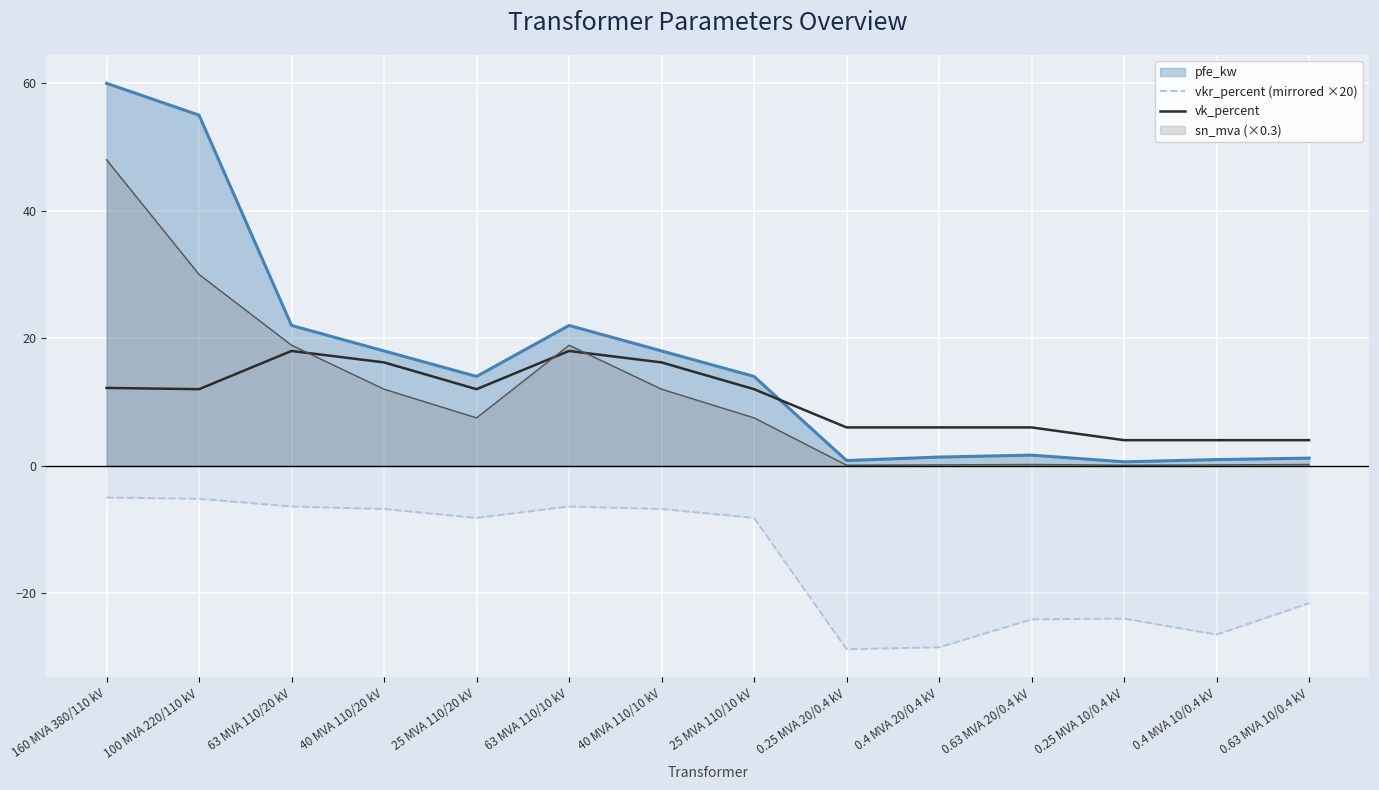

What is the value of the vkr_percent (mirrored ×20) point at the 4th from the left?

-6.8